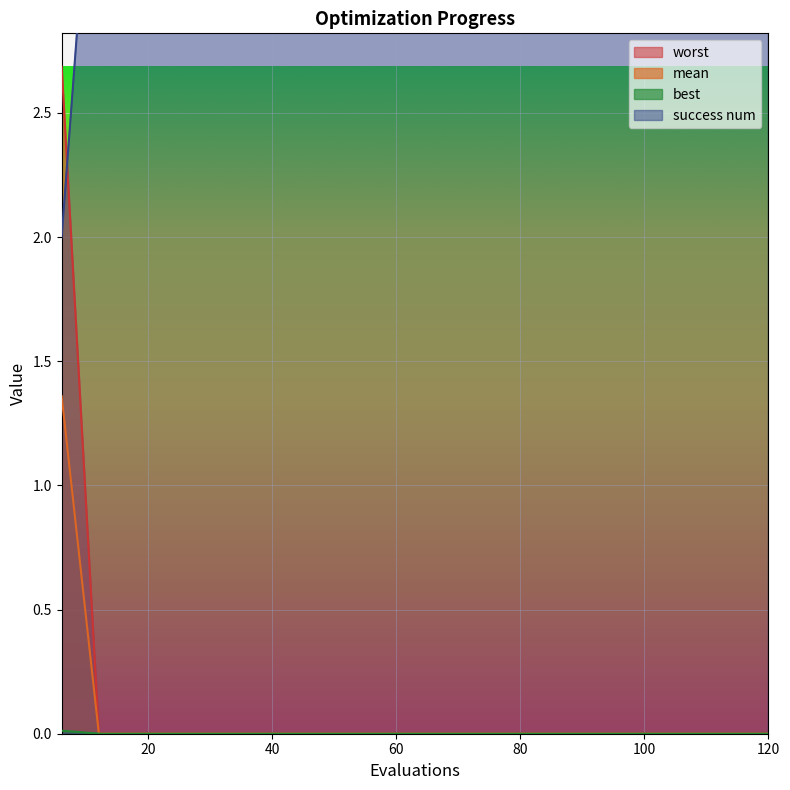

Rank the series at 96 from highest to lowest value.

success num, mean, best, worst